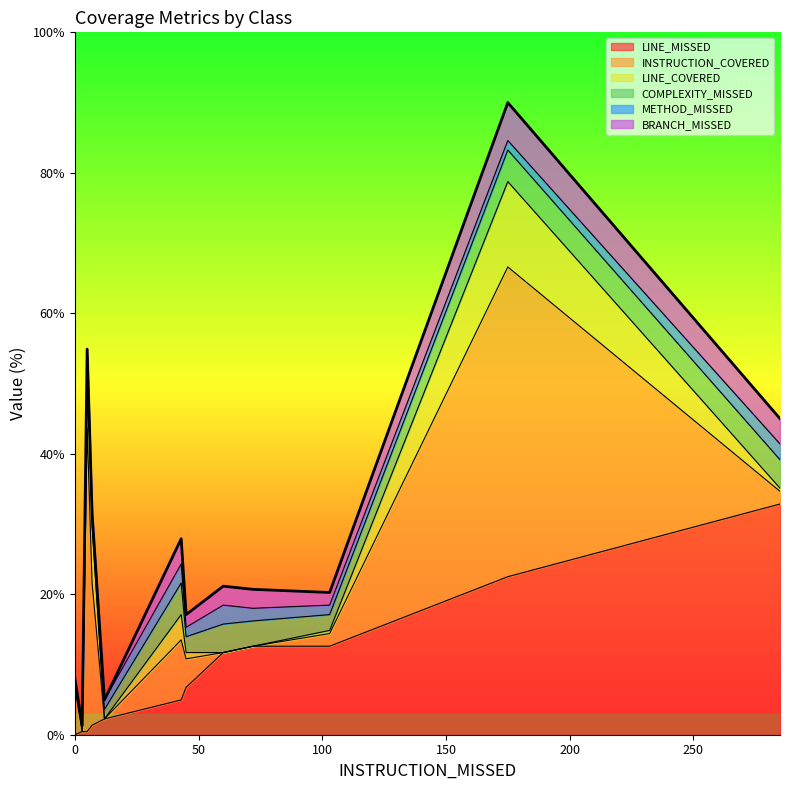

The value of METHOD_MISSED at Ticket is 1. True or false?

False